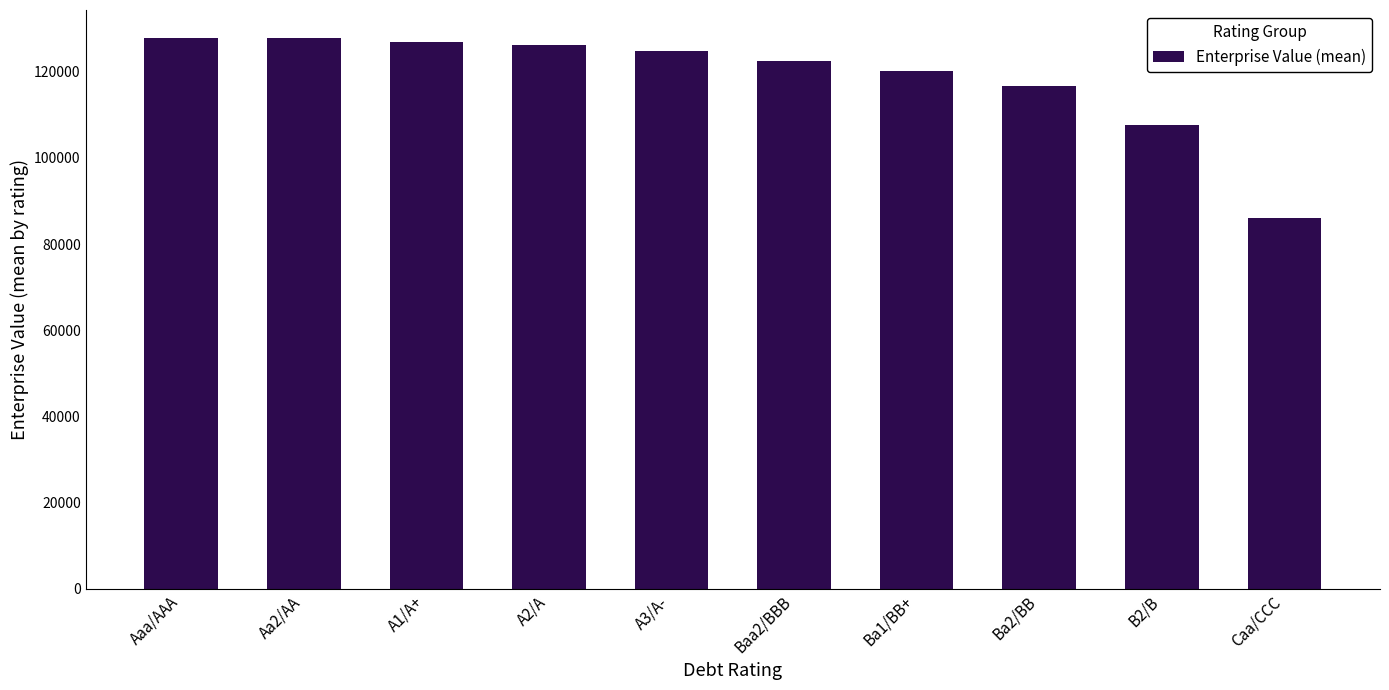

What is the label of the 4th bar from the right?

Ba1/BB+